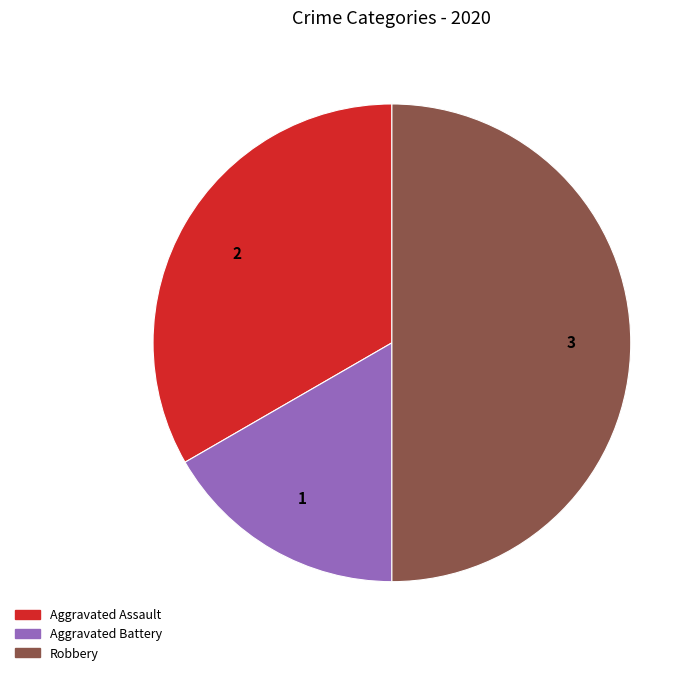

Is it true that Aggravated Battery is 5% of the pie?

False